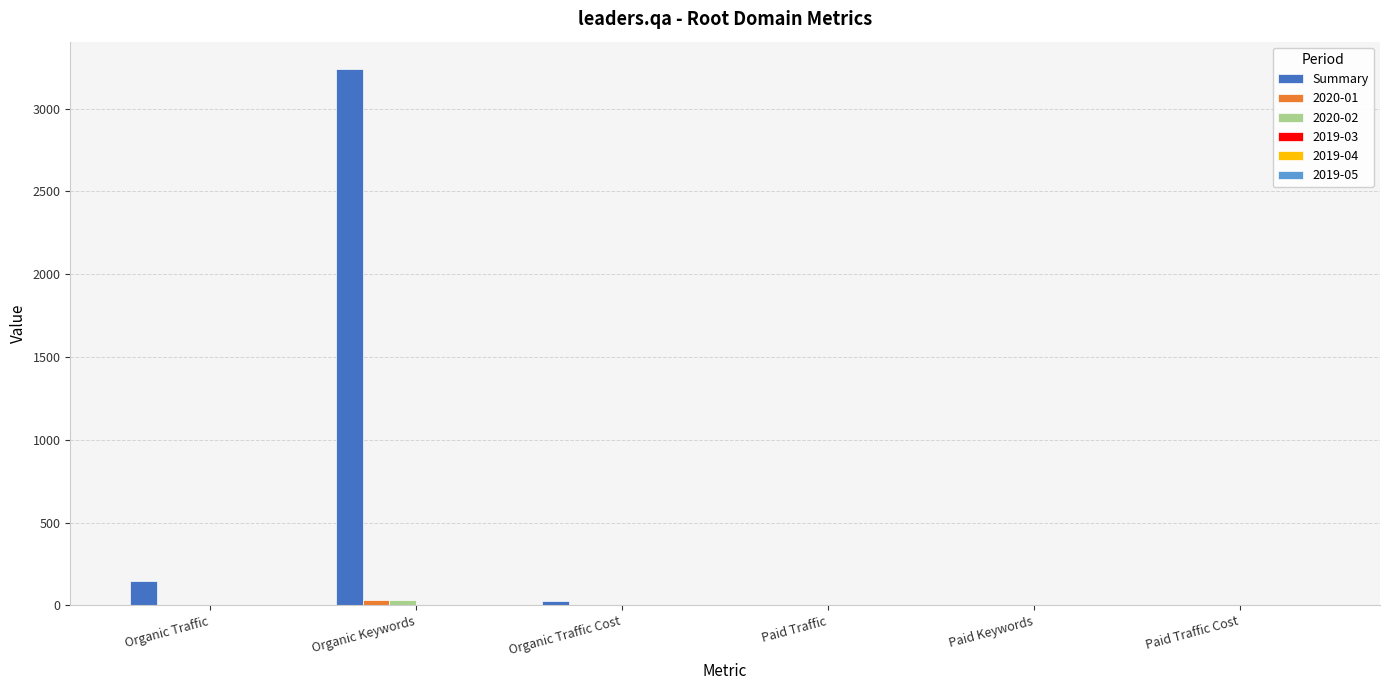

How many series are shown in this chart?

6